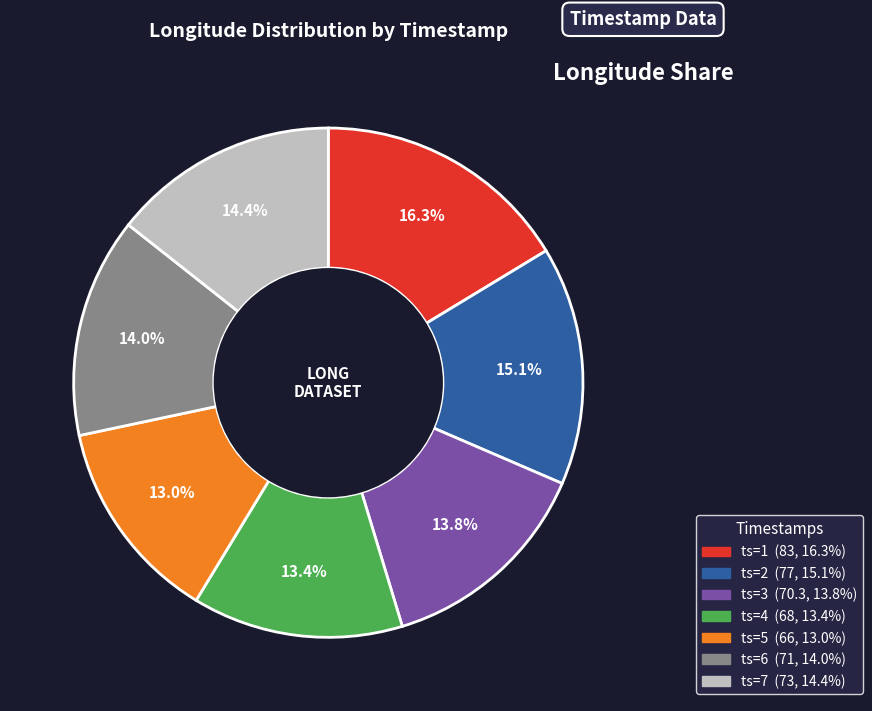

Is there any slice that represents more than half of the pie?

No